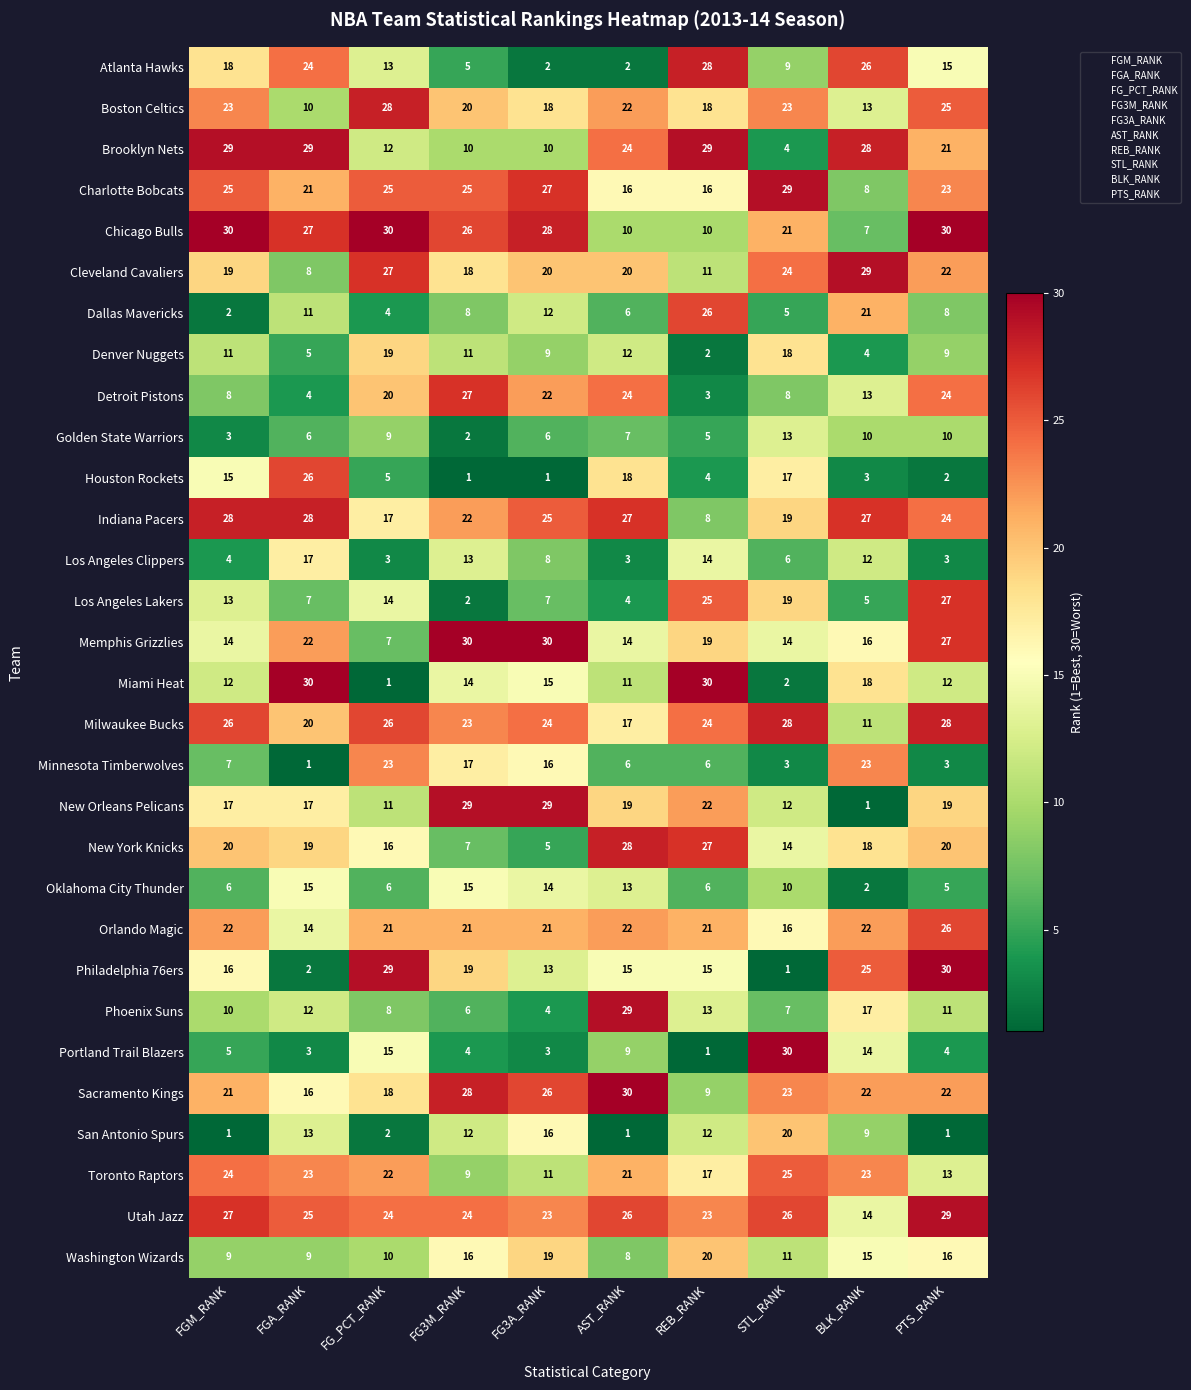

Which series has the widest spread of values?

Miami Heat